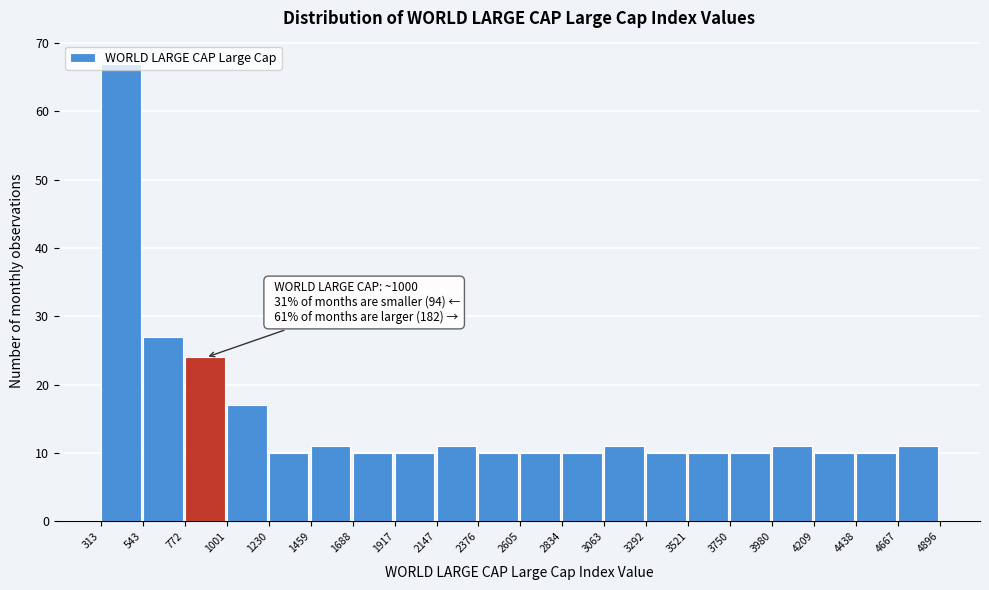

Over which range of the x-axis is the bar tallest?

313 to 543